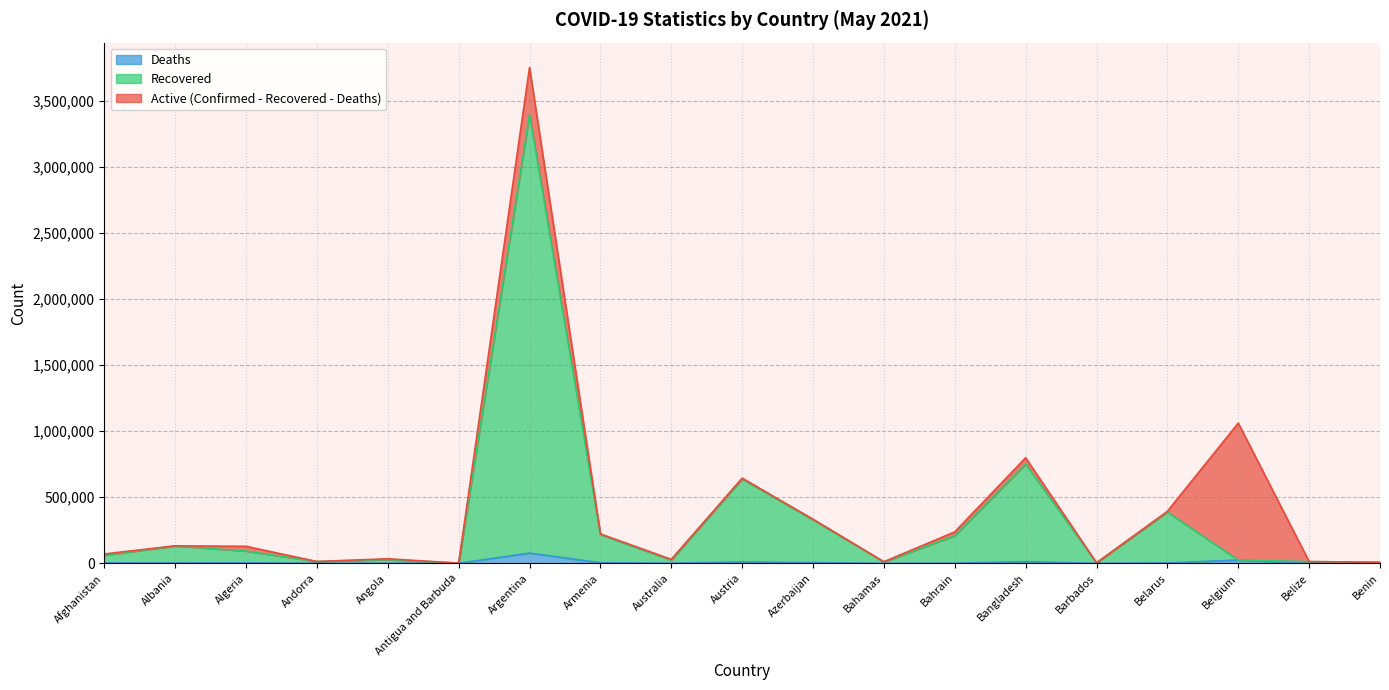

What is the difference between the maximum and minimum values in the Deaths series?

77414